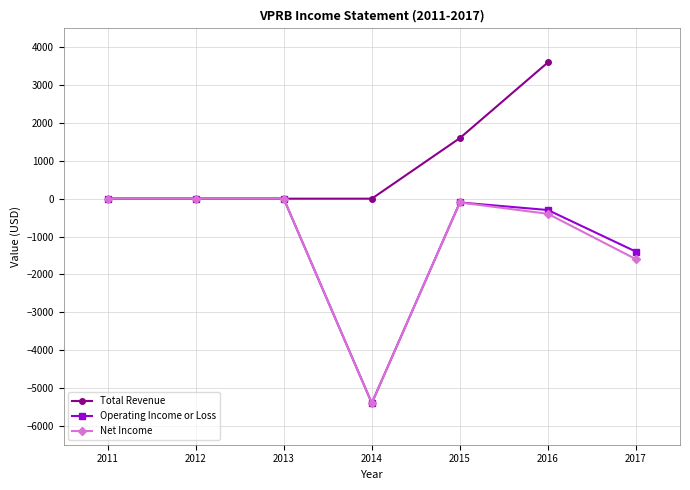

Is the value of Operating Income or Loss at 2016 greater than the value of Net Income at 2011?

No